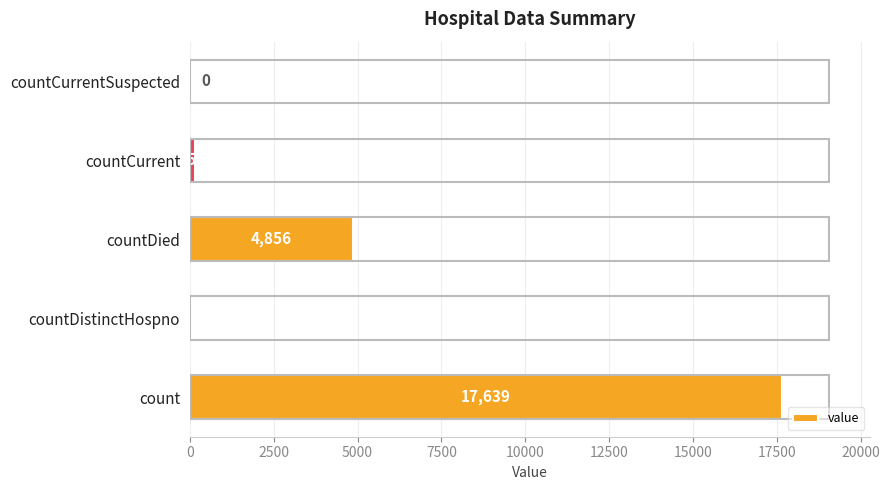

What is the sum of all values?

22712